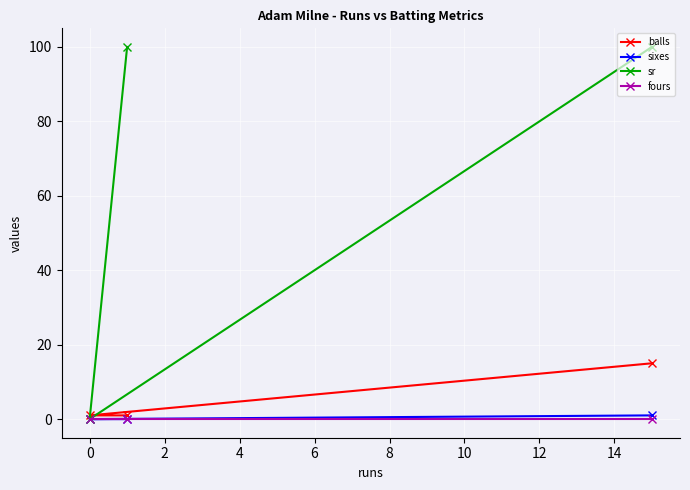

Which series has the largest total across all categories?

sr